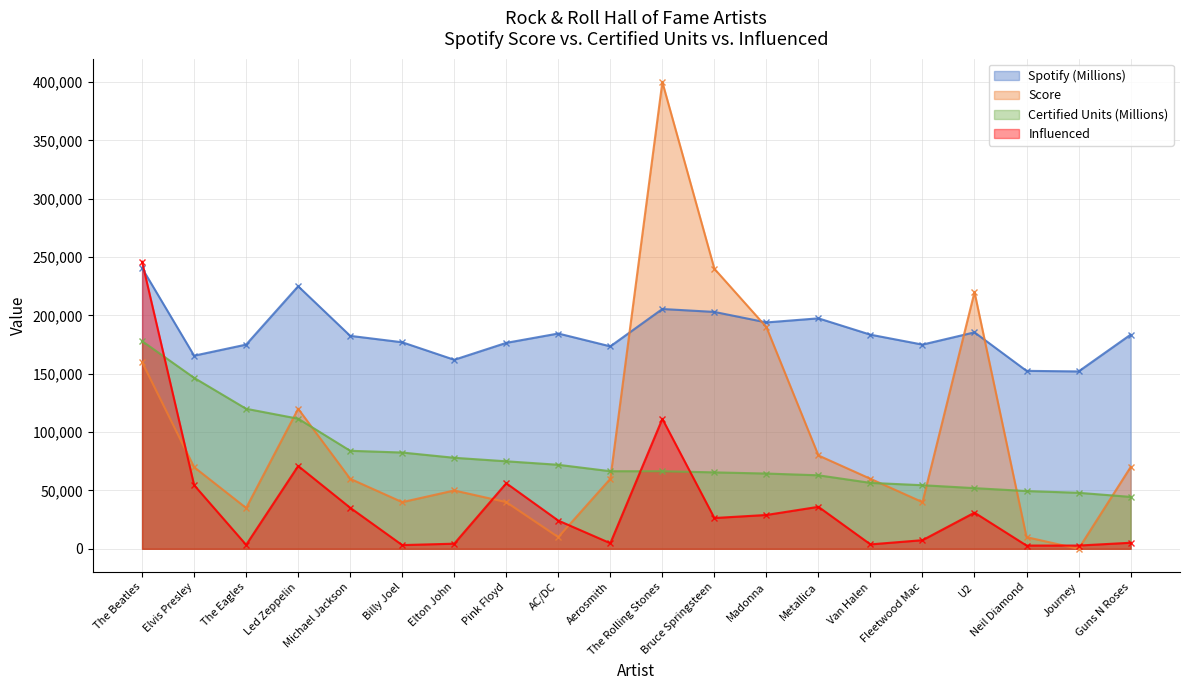

What is the approximate value of Spotify (Millions) at AC/DC?

184500.0